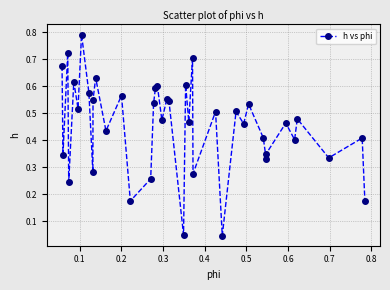

How many interior local valleys (lower than both neighbors) does the data have?

15